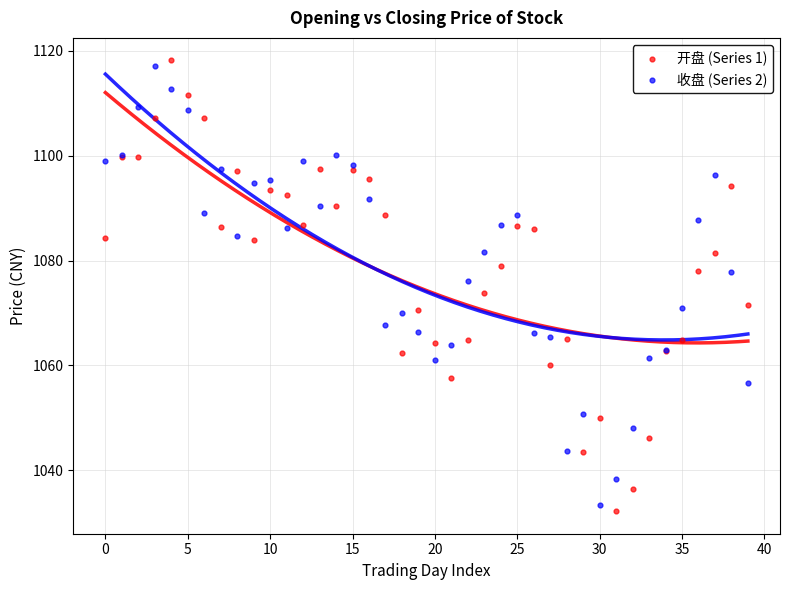

Which series reaches the maximum Y coordinate?

开盘 (Series 1)